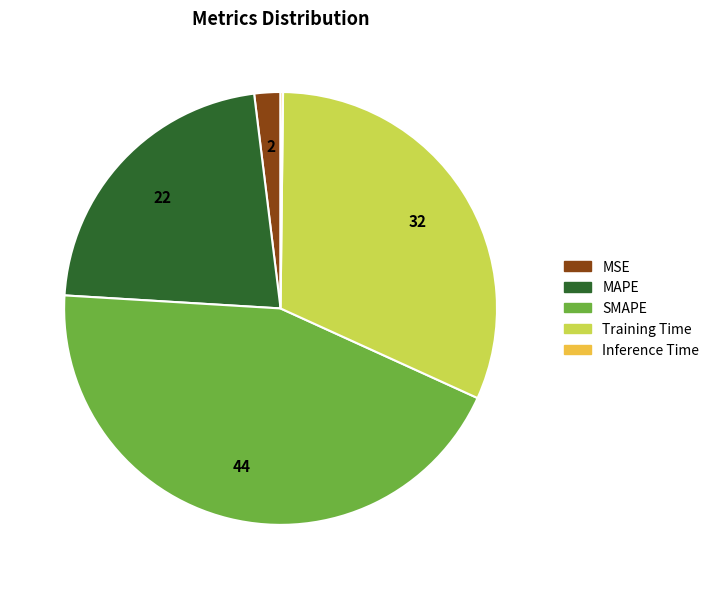

Which category has the biggest portion of the pie?

SMAPE